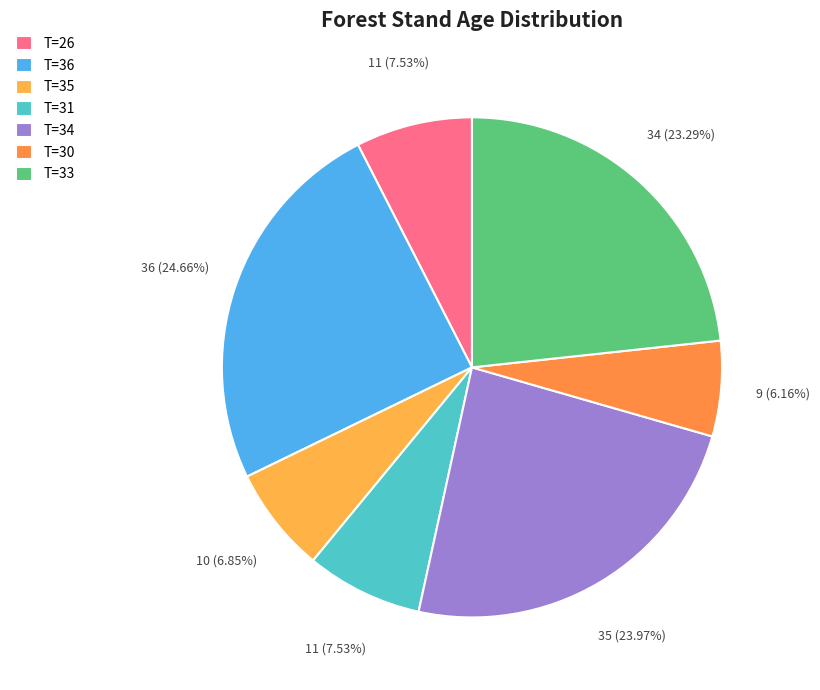

Is there a majority slice in this chart?

No